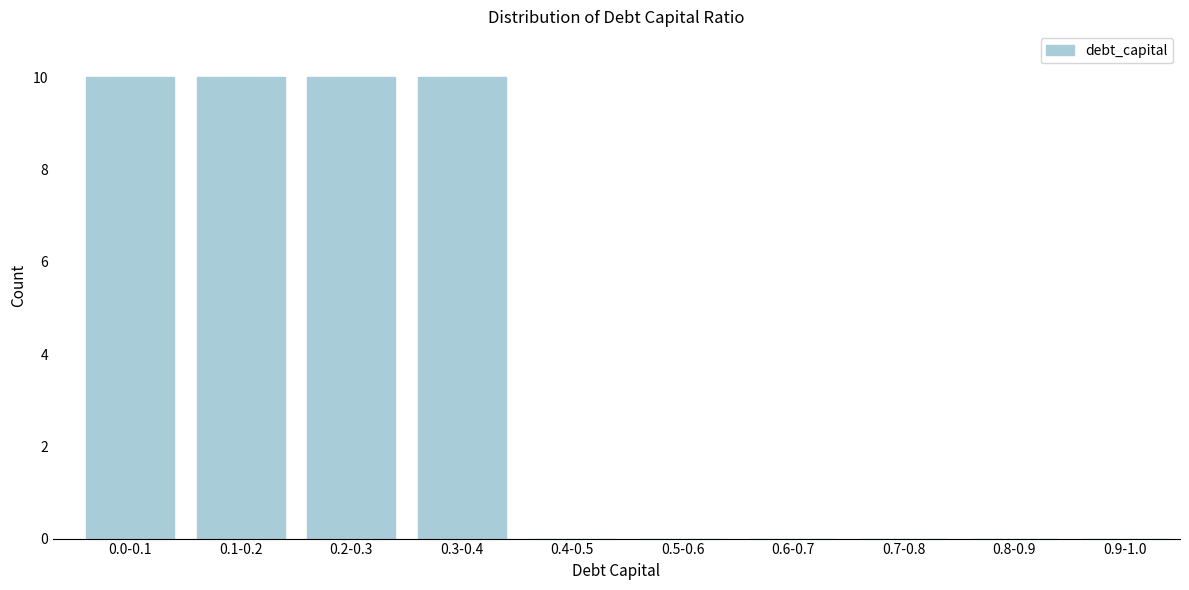

Reading left to right, transcribe all the data shown in this chart.

0.0-0.1=10	0.1-0.2=10	0.2-0.3=10	0.3-0.4=10	0.4-0.5=0	0.5-0.6=0	0.6-0.7=0	0.7-0.8=0	0.8-0.9=0	0.9-1.0=0